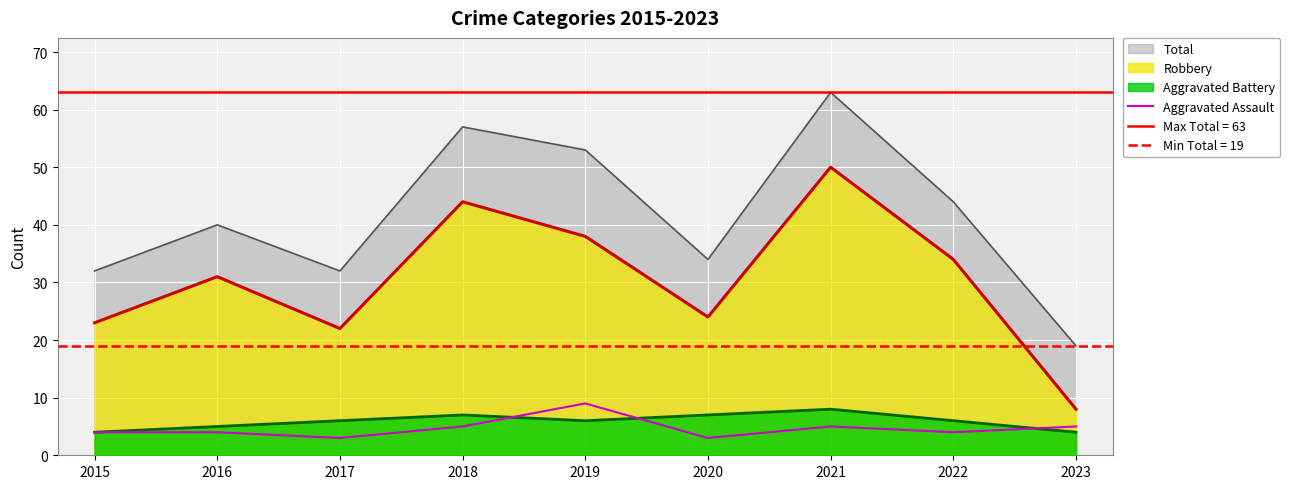

At which label does Total reach its minimum?

2023